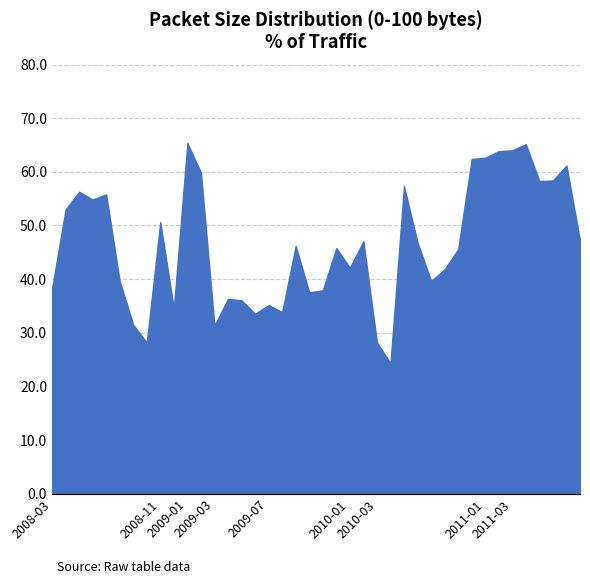

Count the number of data series in this chart.

1